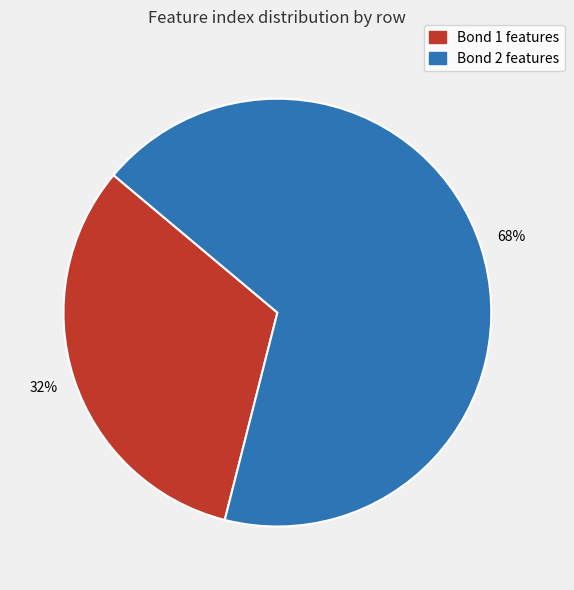

Is there a majority slice in this chart?

Yes